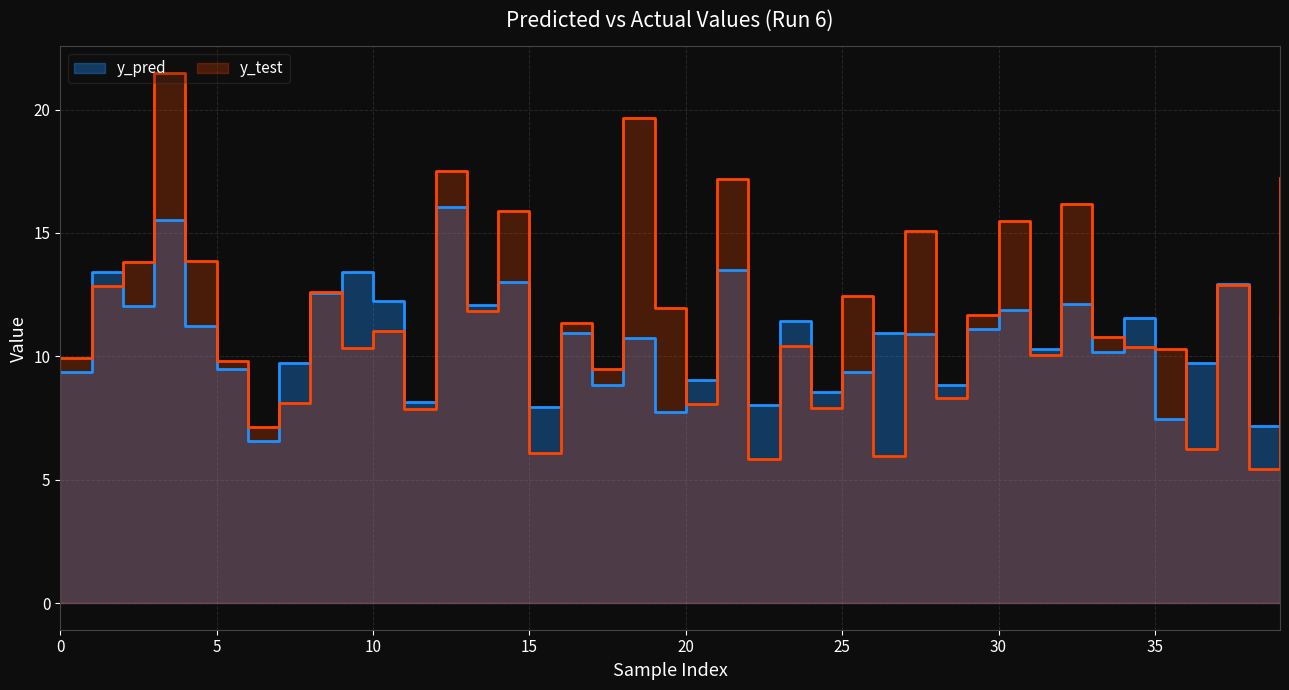

True or false: y_pred has more than 2 points higher than both neighbors.

True